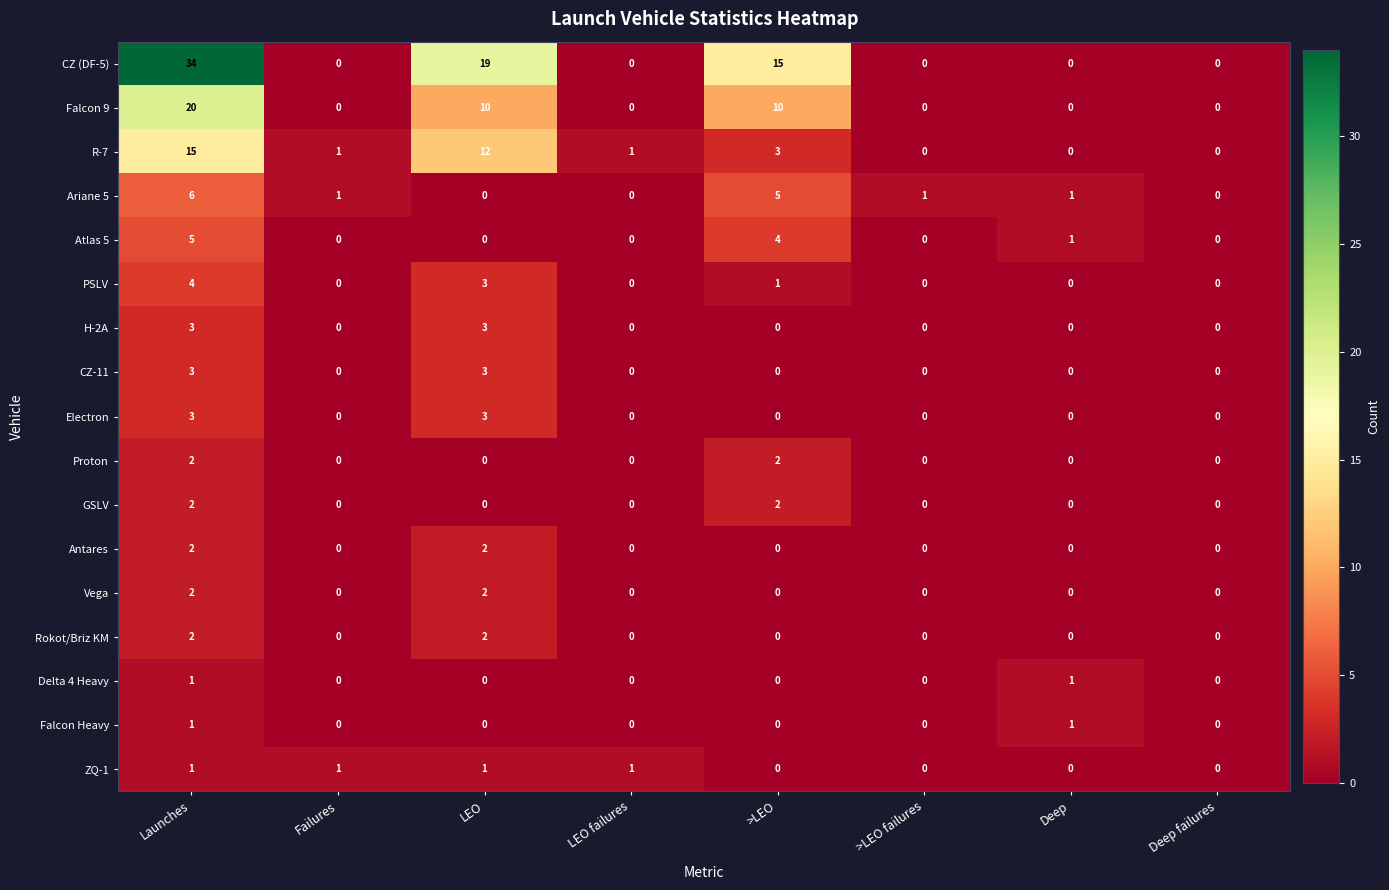

At which label does CZ (DF-5) reach its peak?

Launches